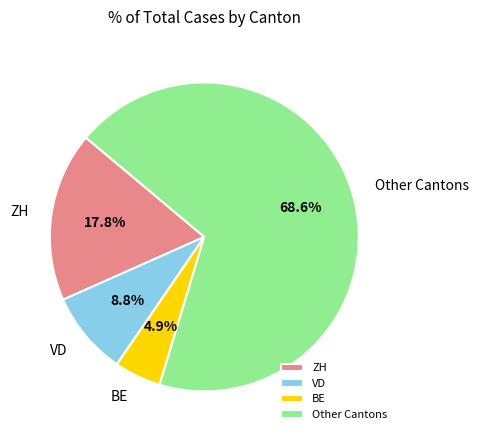

Rank the categories by value from highest to lowest.

Other Cantons, ZH, VD, BE